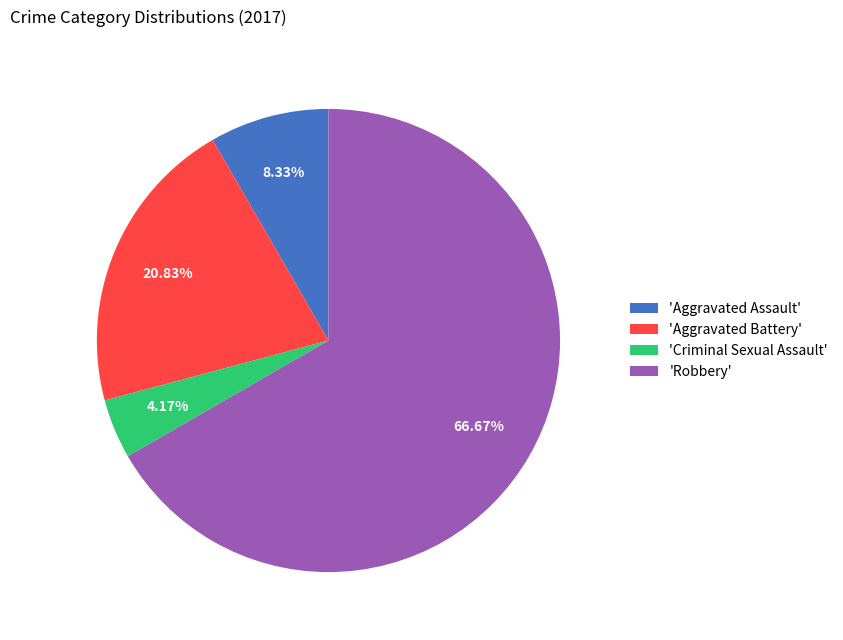

Is there a majority slice in this chart?

Yes